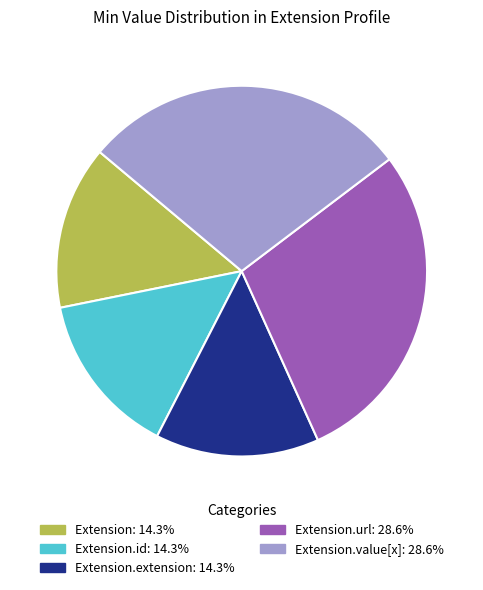

Count the number of slices in the pie.

5